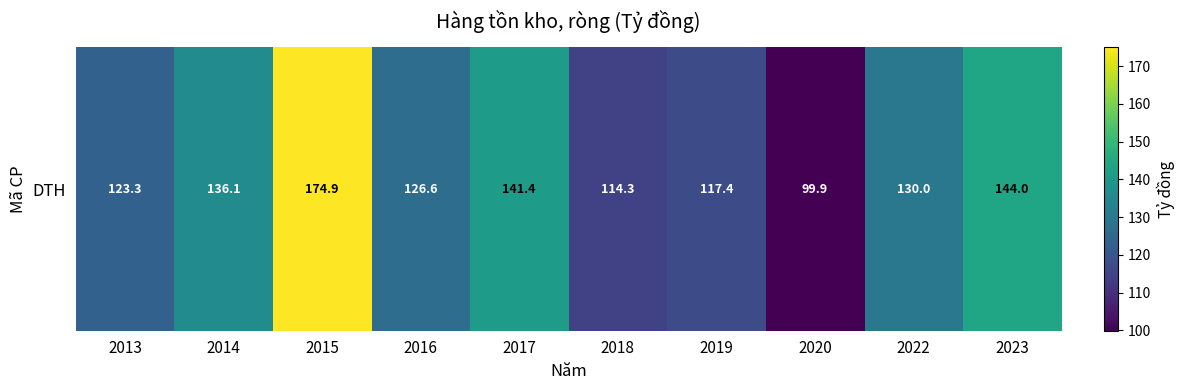

What is the average value?

130.8